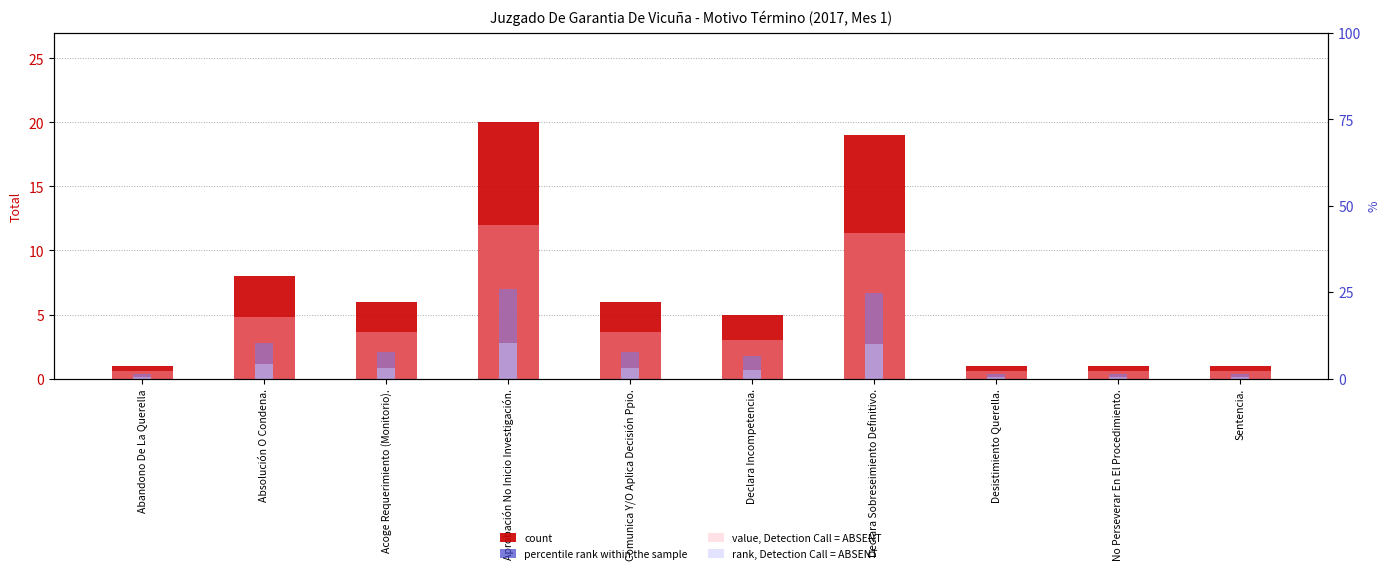

Which series has the largest total across all categories?

count